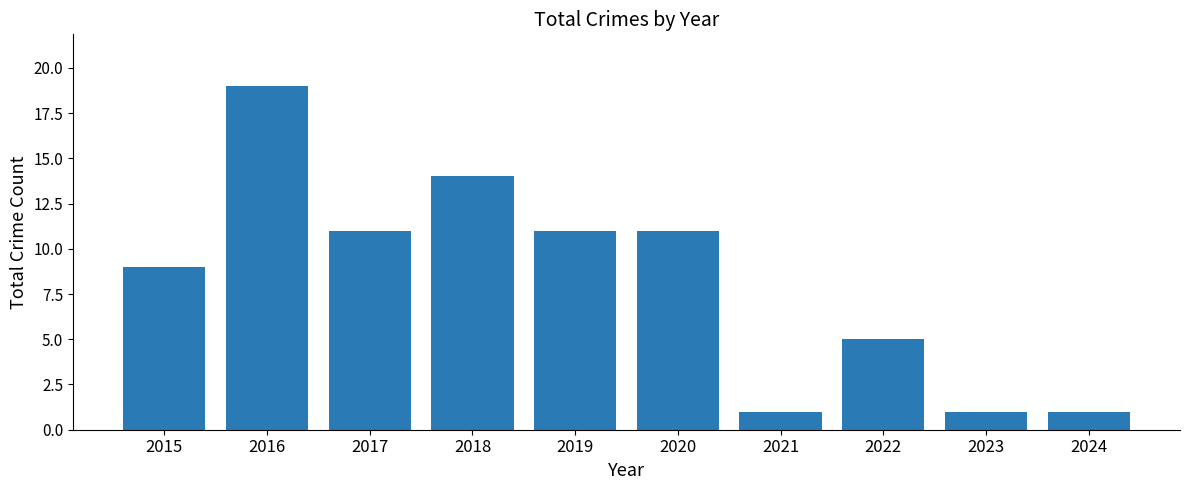

What is the value of the 3rd bar from the left?

11